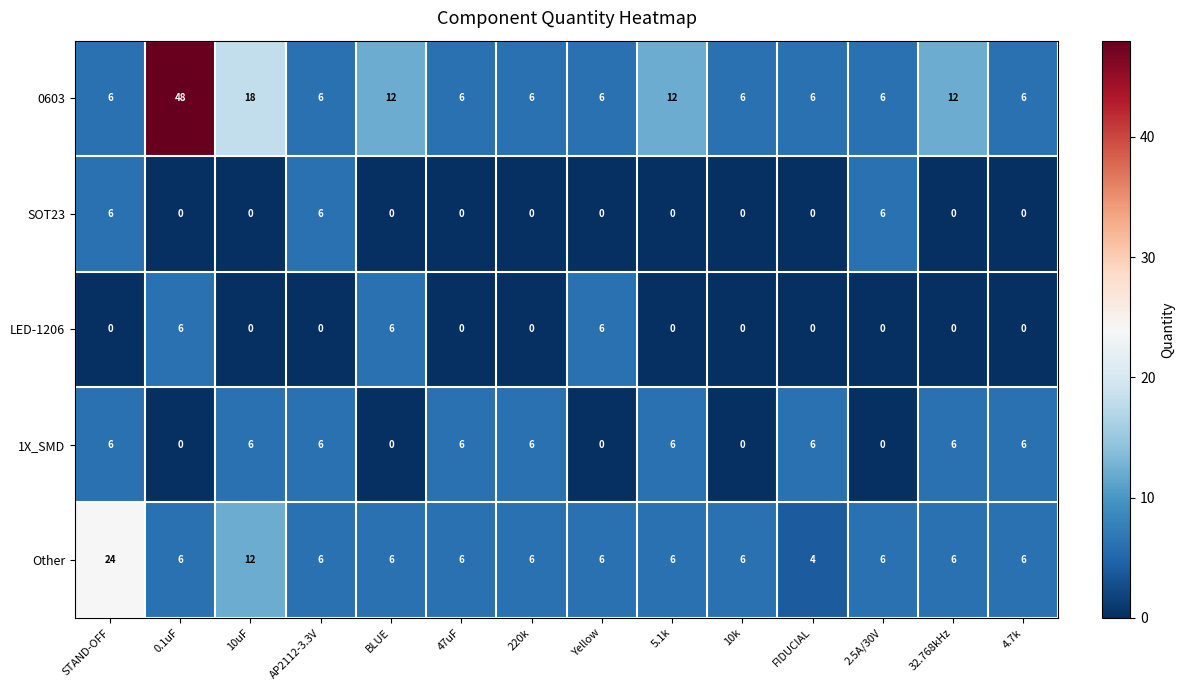

What is the maximum value shown in the chart?

48